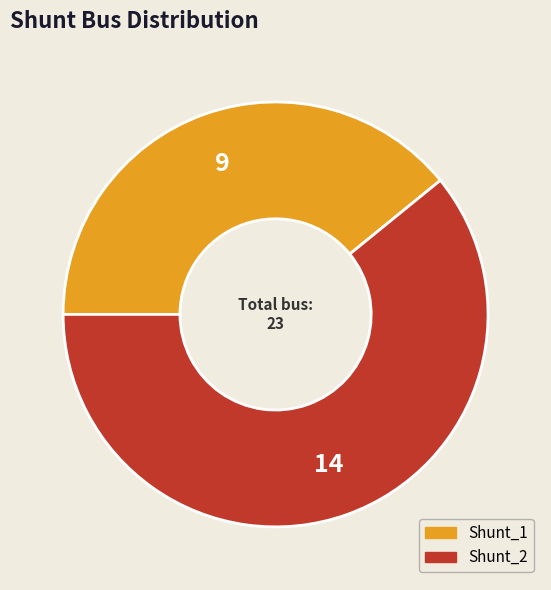

Is Shunt_1 the majority of the pie?

No